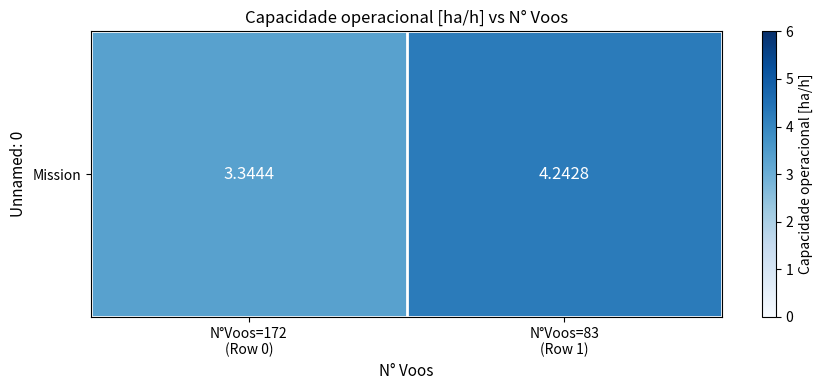

Reading left to right, what are all the values shown in this chart?

3.3	4.2